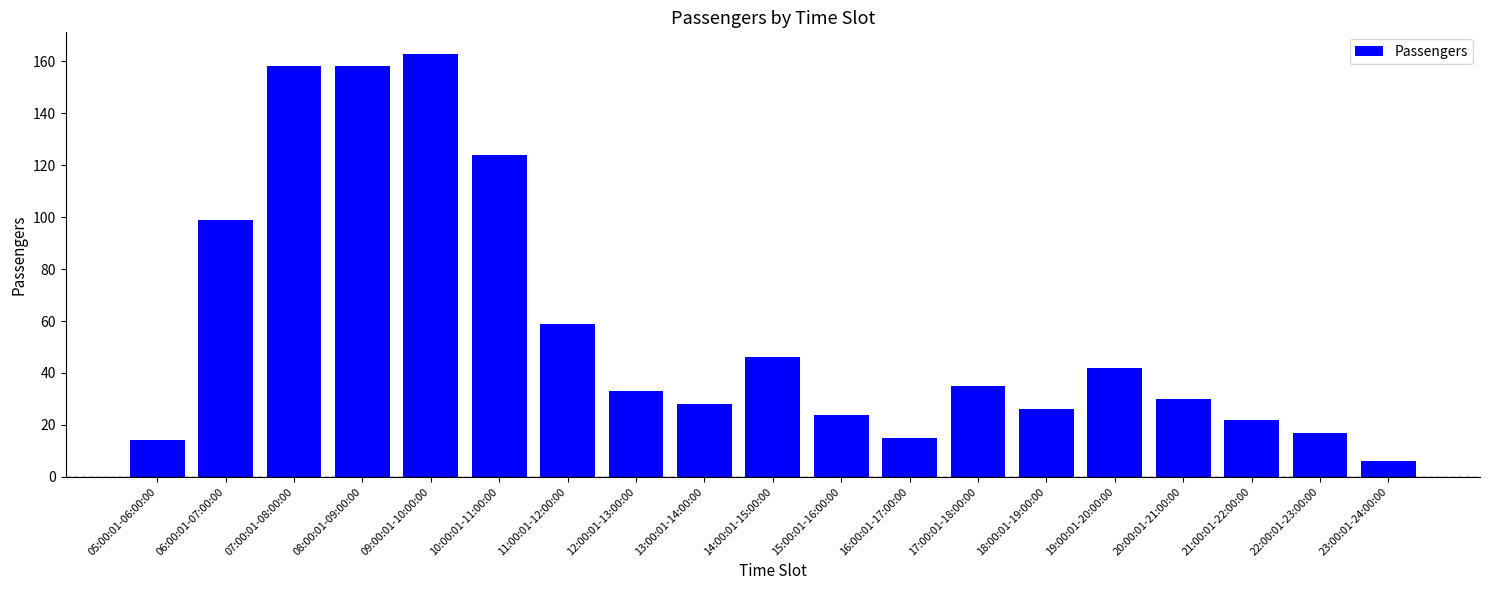

Reading left to right, what are all the values shown in this chart?

14	99	158	158	163	124	59	33	28	46	24	15	35	26	42	30	22	17	6